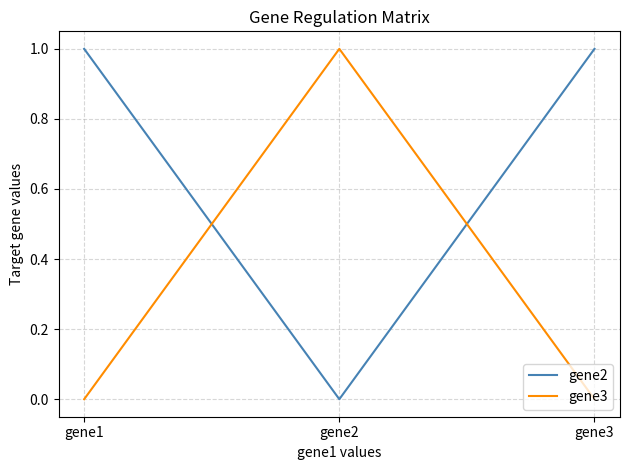

True or false: gene3 has a value of 1 at gene2.

True